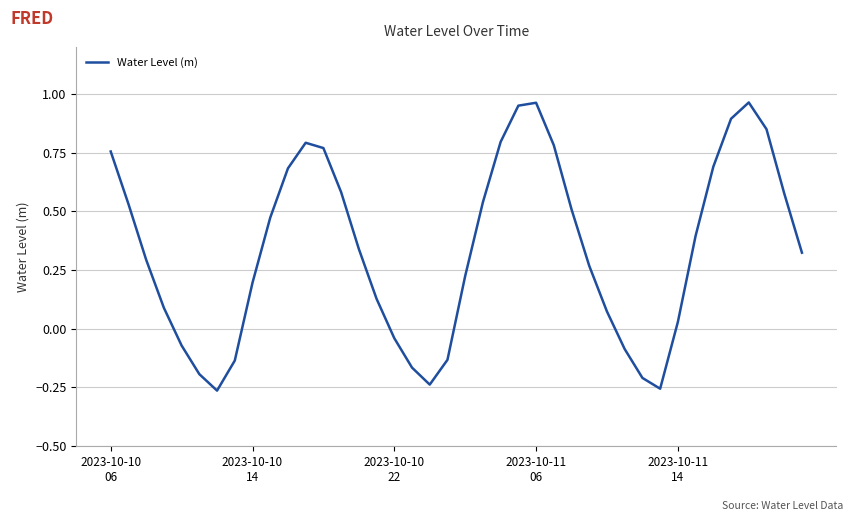

What is the difference between the maximum and minimum values?

1.2